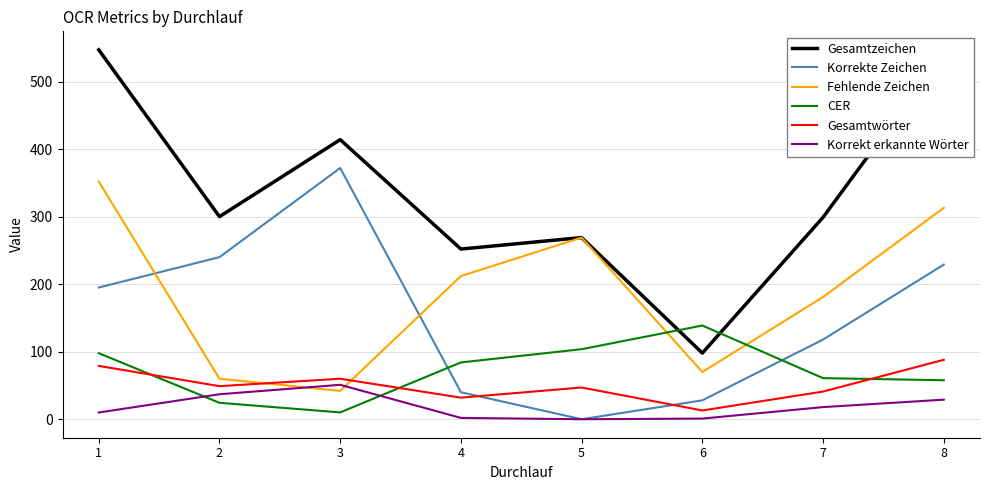

True or false: Korrekte Zeichen and Gesamtwörter cross at least once.

True